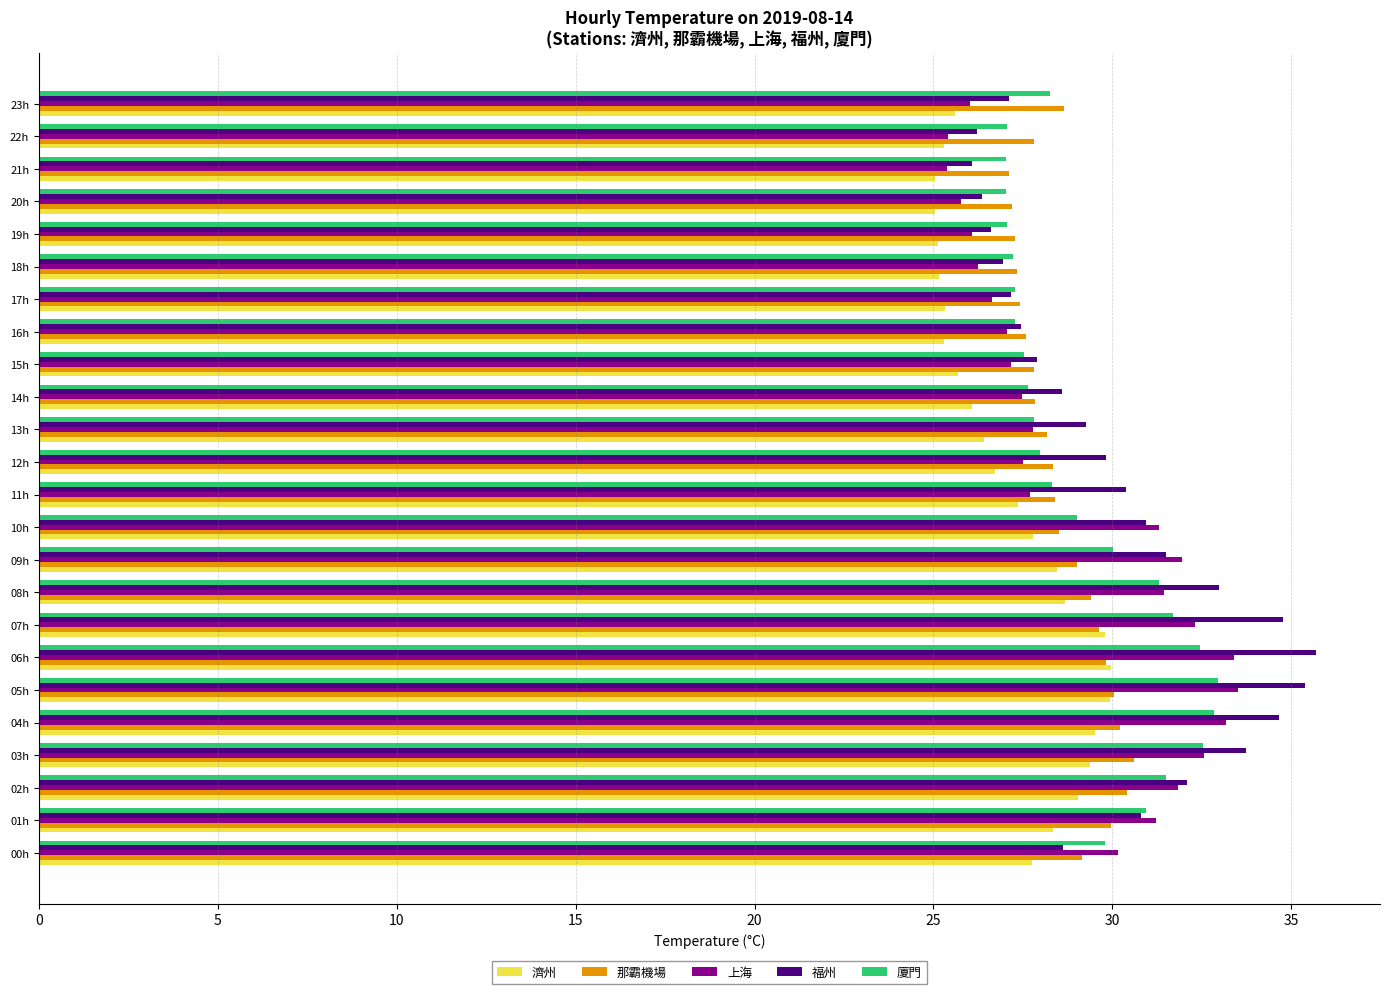

What is the difference between the second highest and second lowest values in the 那霸機場 series?

3.2